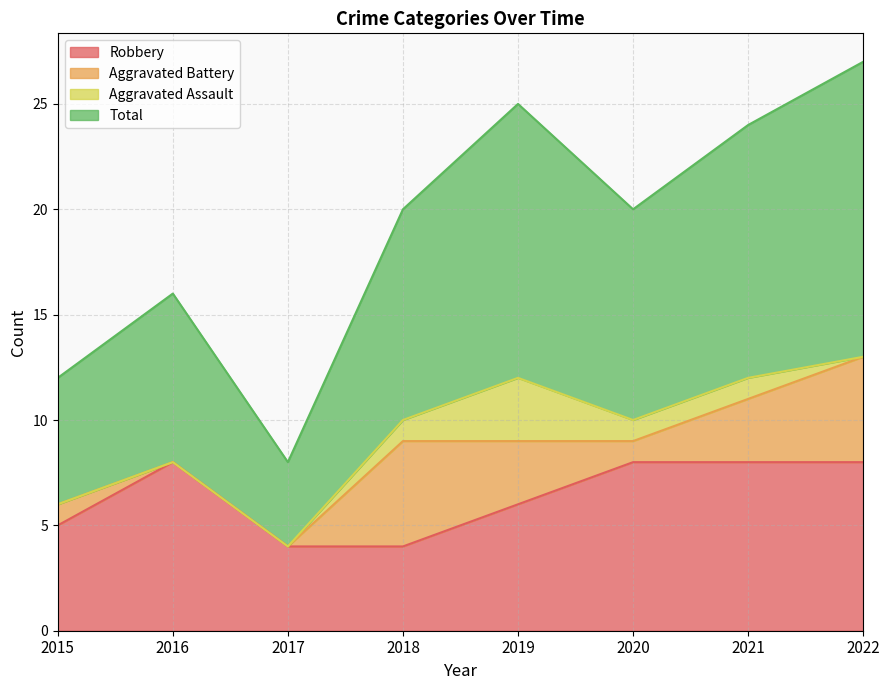

True or false: Total and Robbery cross at least once.

False